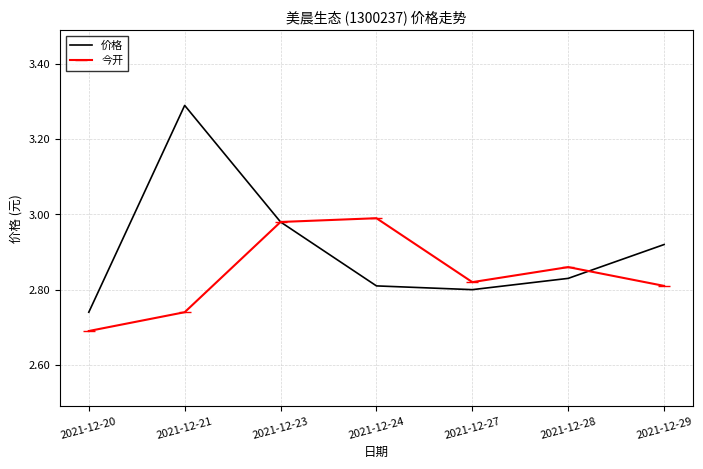

Rank the categories by 价格 value from highest to lowest.

2021-12-21, 2021-12-23, 2021-12-29, 2021-12-28, 2021-12-24, 2021-12-27, 2021-12-20